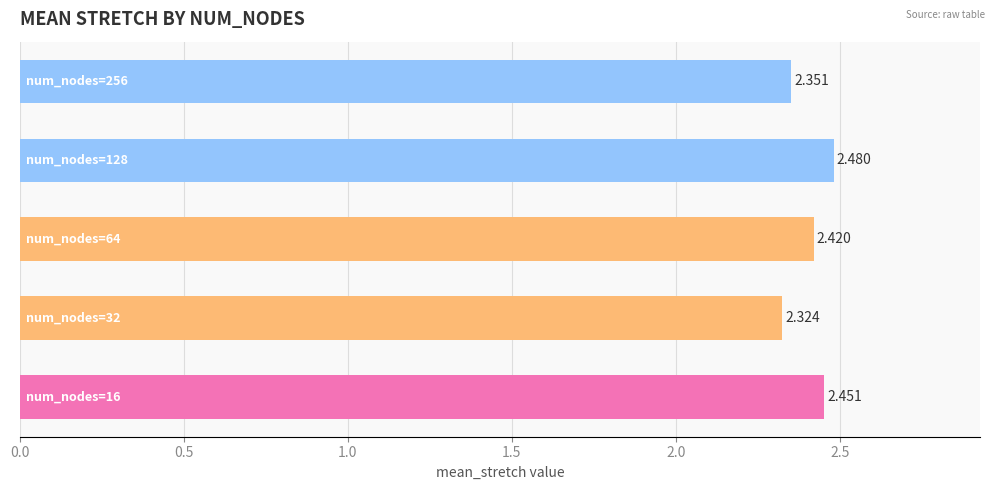

How many bars are there in total?

5